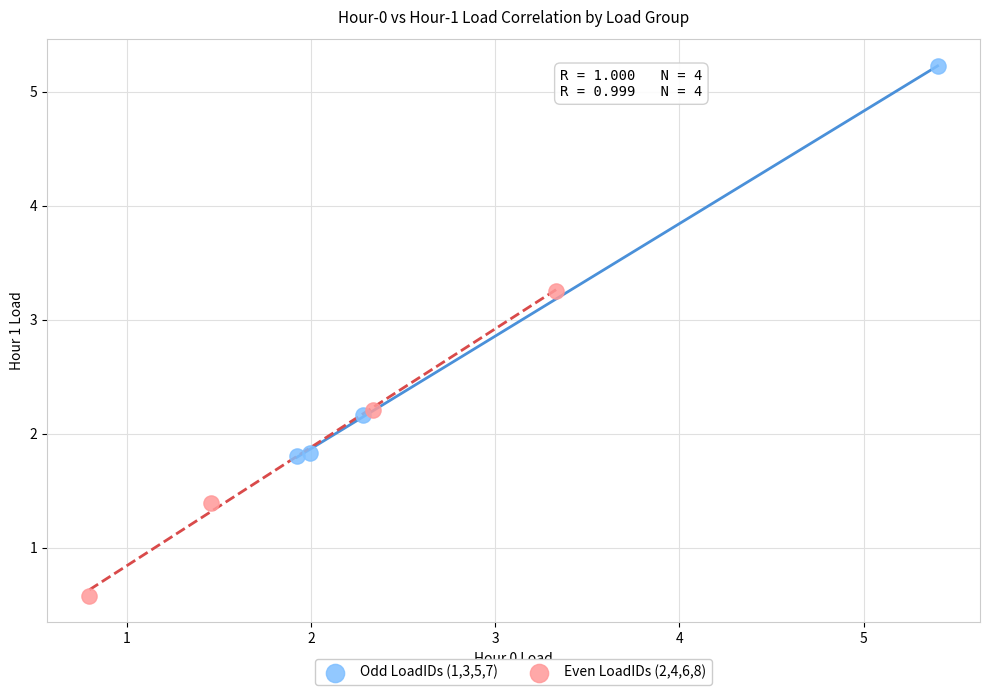

Which series contains the lowest Y value?

Even LoadIDs (2,4,6,8)